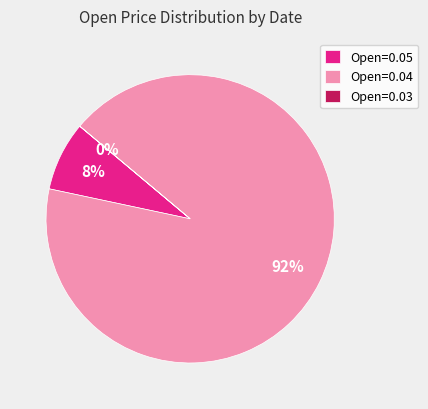

Which slice represents more than half of the pie?

Open=0.04